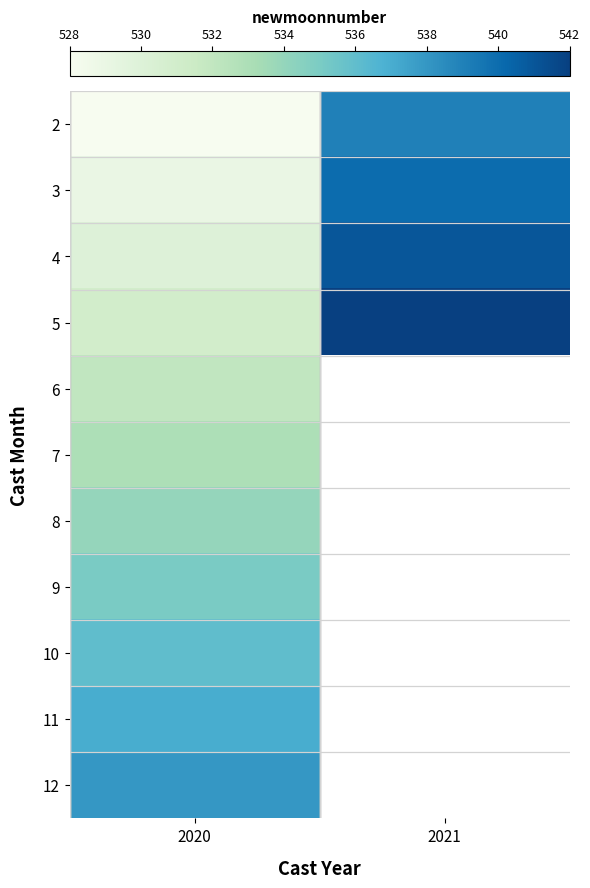

Where is 12 nearest to the value 538?

2020